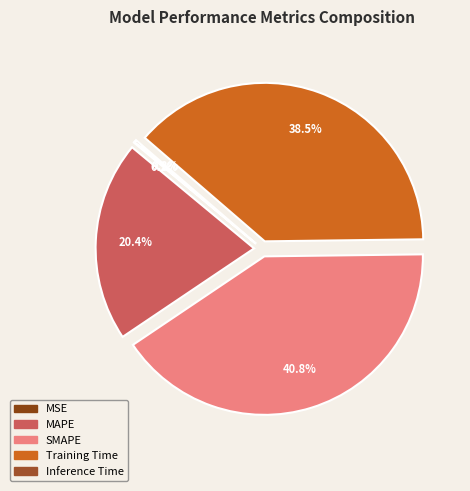

How many segments does this pie chart have?

5